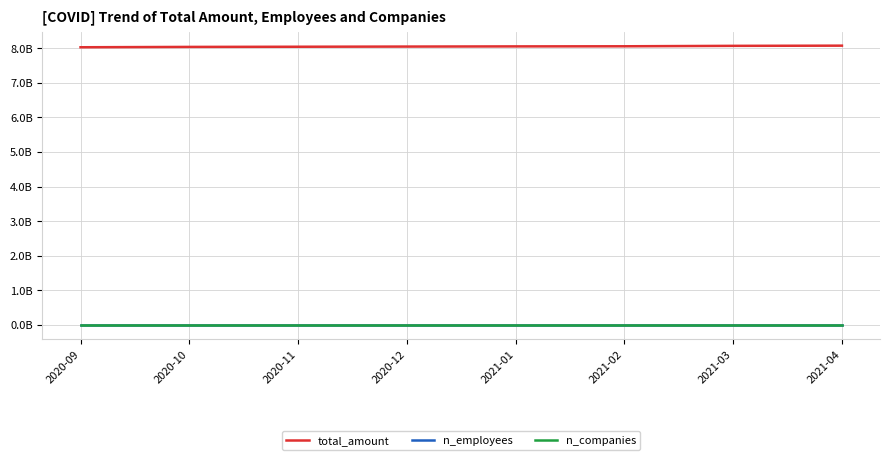

At how many categories does at least one series exceed 3692684654?

8